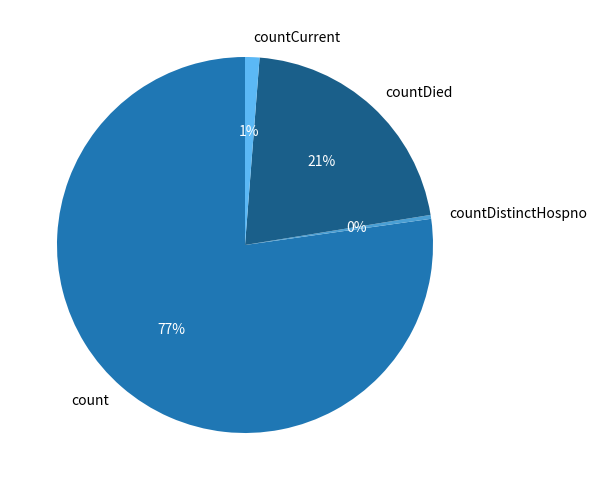

To the nearest percent, what is the difference between the countCurrent and countDied slice percentages?

20%